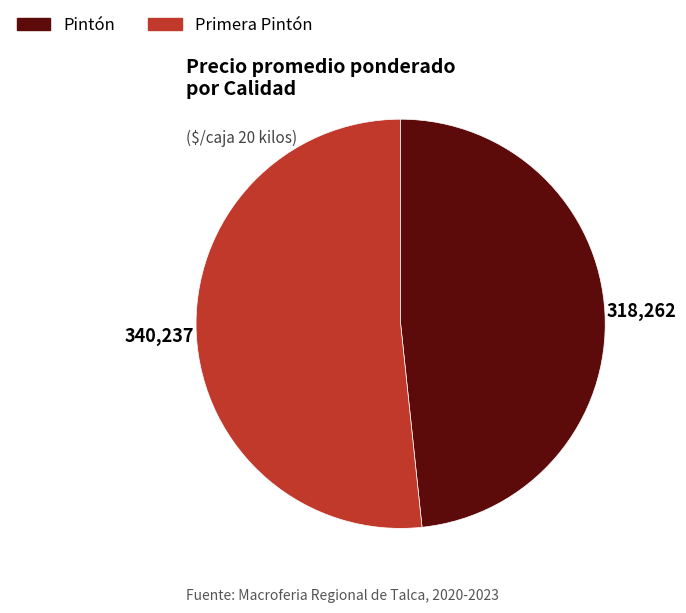

Does any single category account for the majority?

Yes